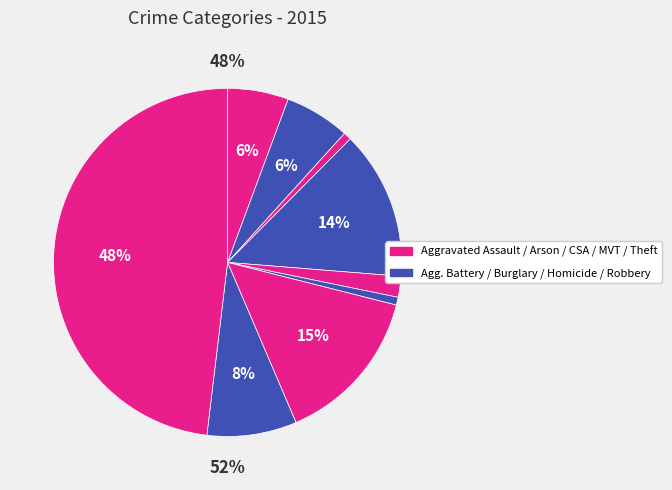

Count the number of slices in the pie.

9